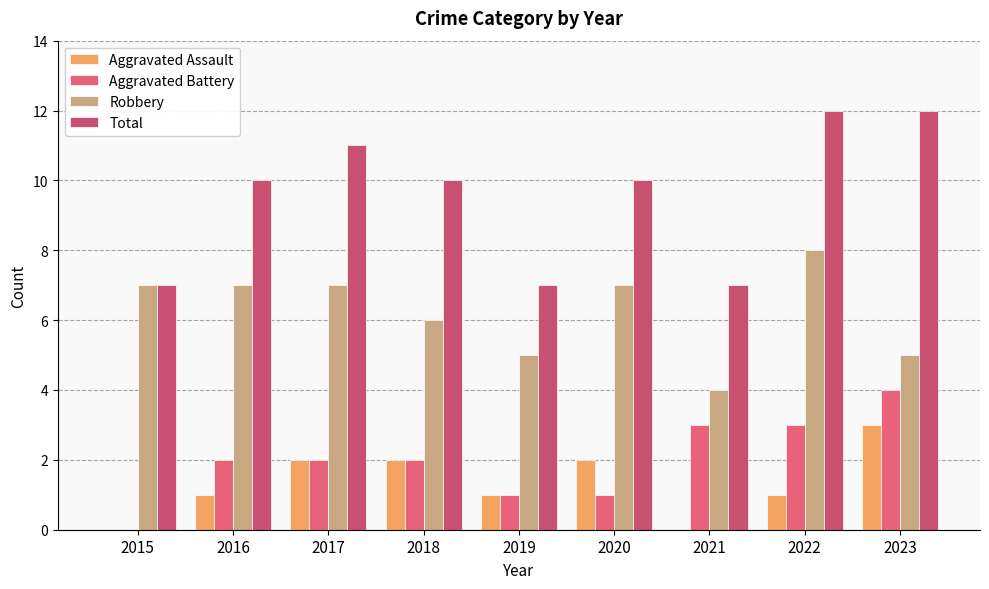

What are all the series names shown in the legend?

Aggravated Assault, Aggravated Battery, Robbery, Total